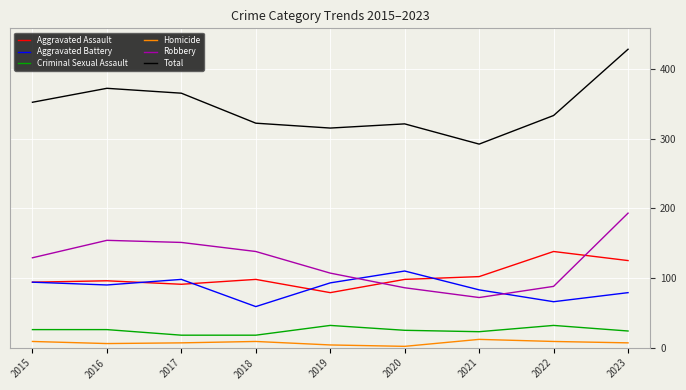

True or false: Aggravated Assault and Total intersect in this chart.

False